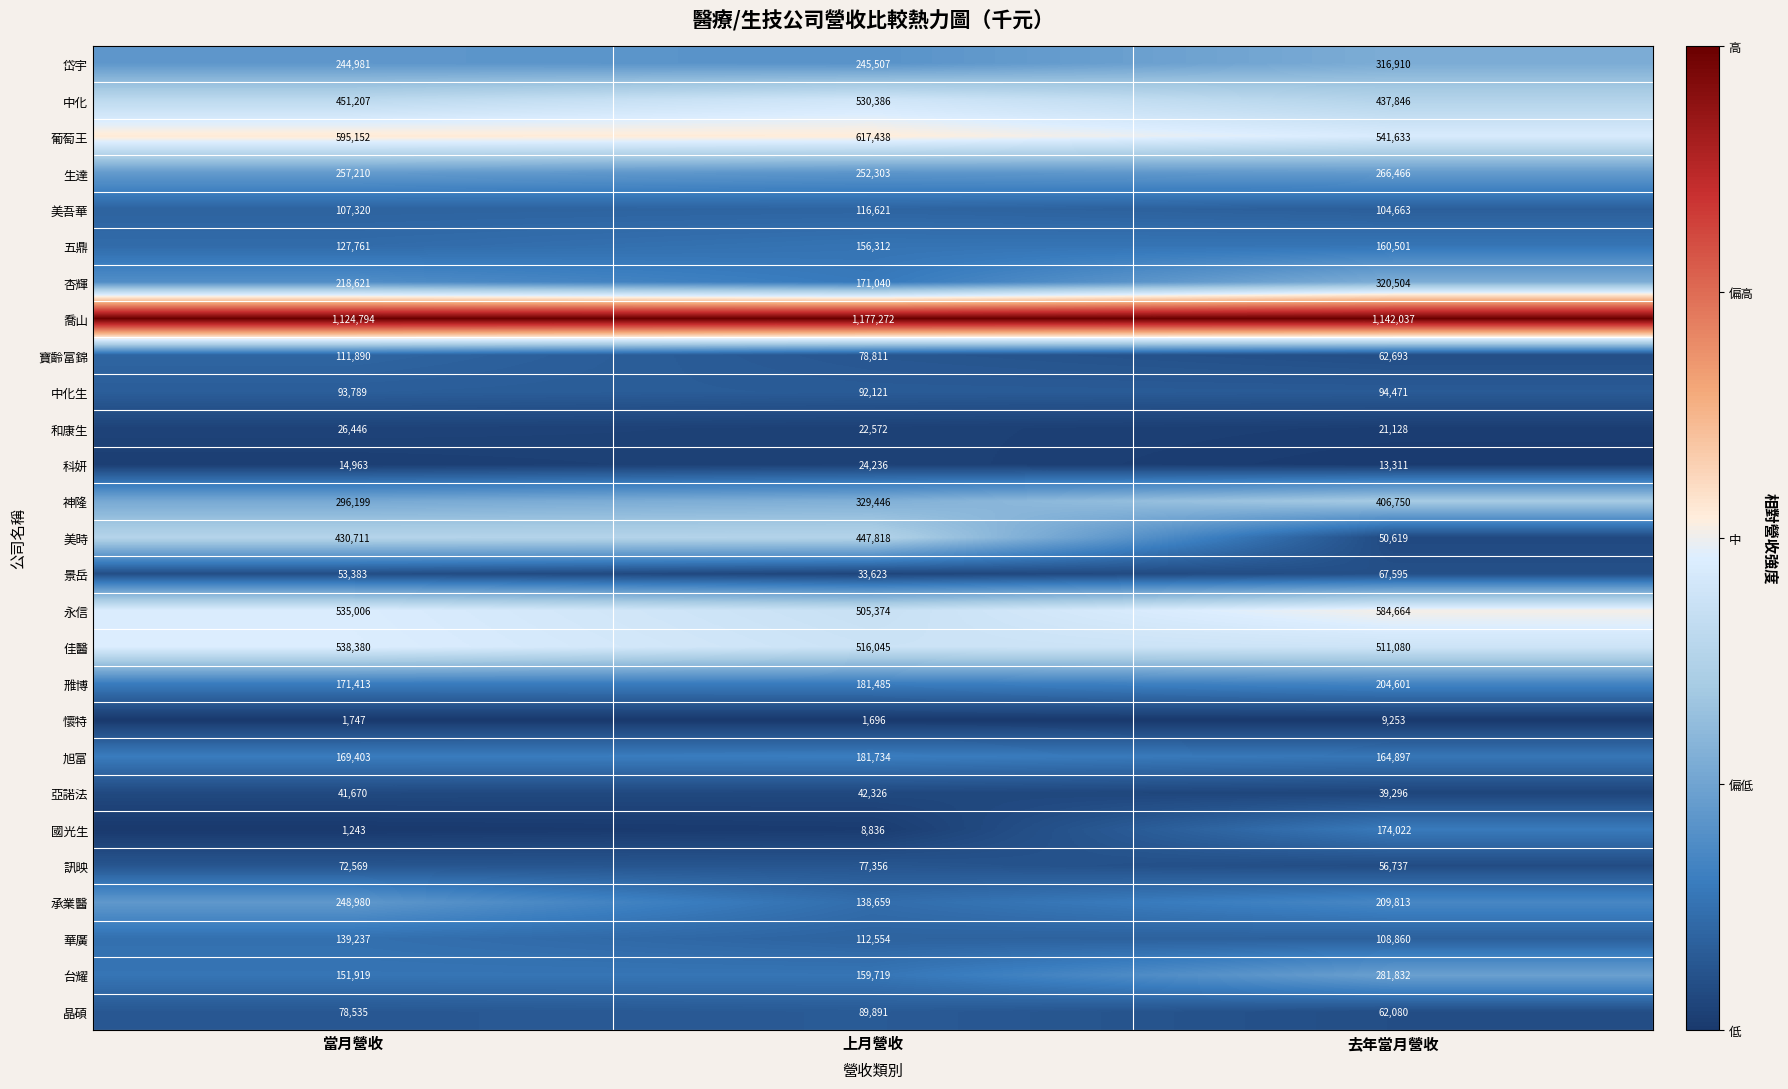

Which series changed the most between 當月營收 and 上月營收?

承業醫